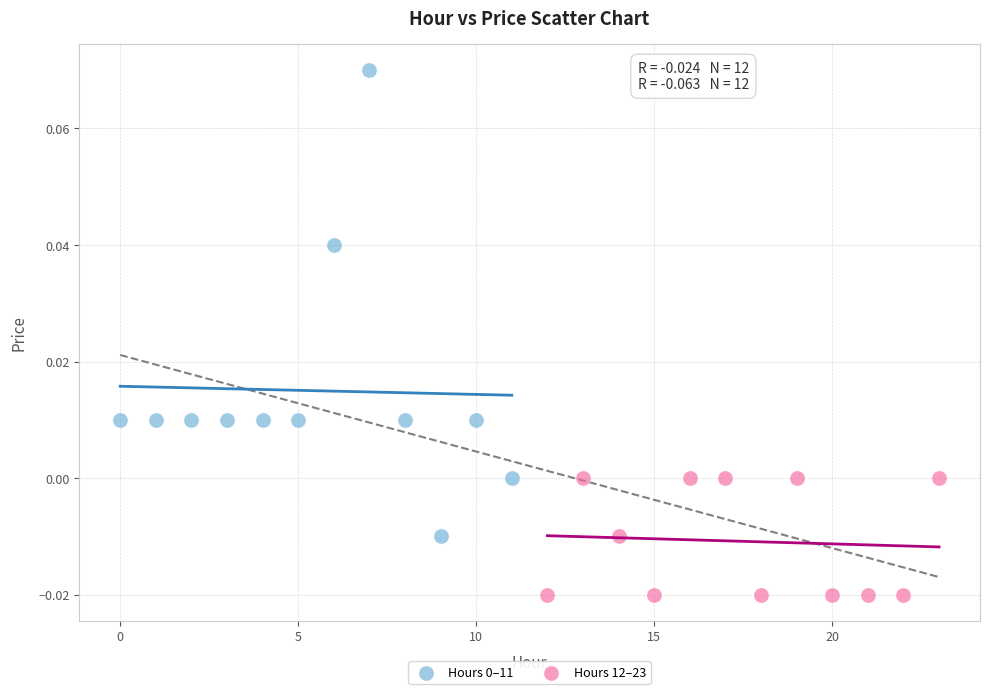

Which series reaches the minimum Y coordinate?

Hours 12–23